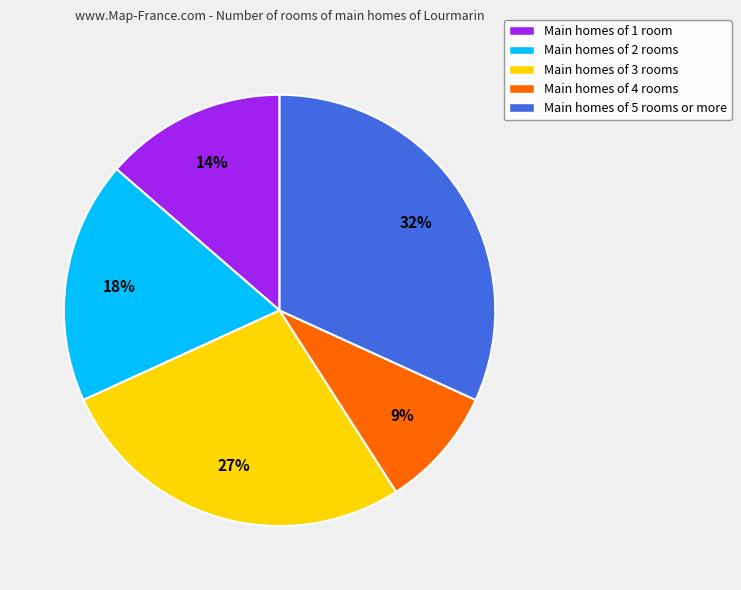

To the nearest percent, what is the difference between the largest and smallest slice percentages?

23%